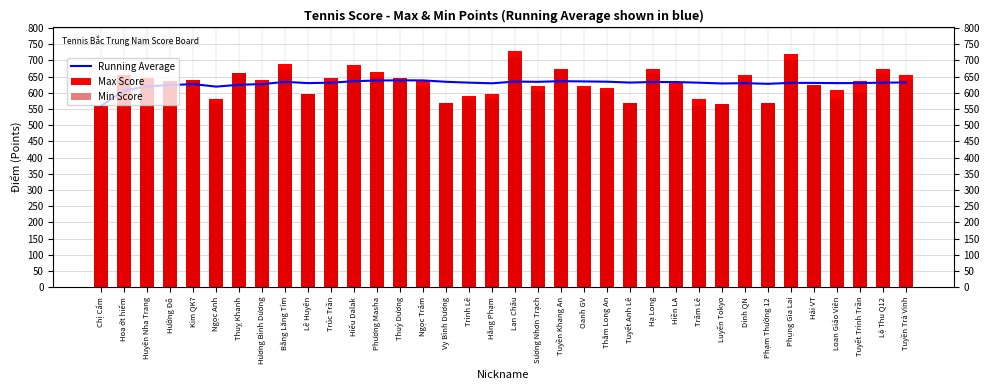

Which series changed the most between Lê Huyên and Vy Bình Dương?

Max Score